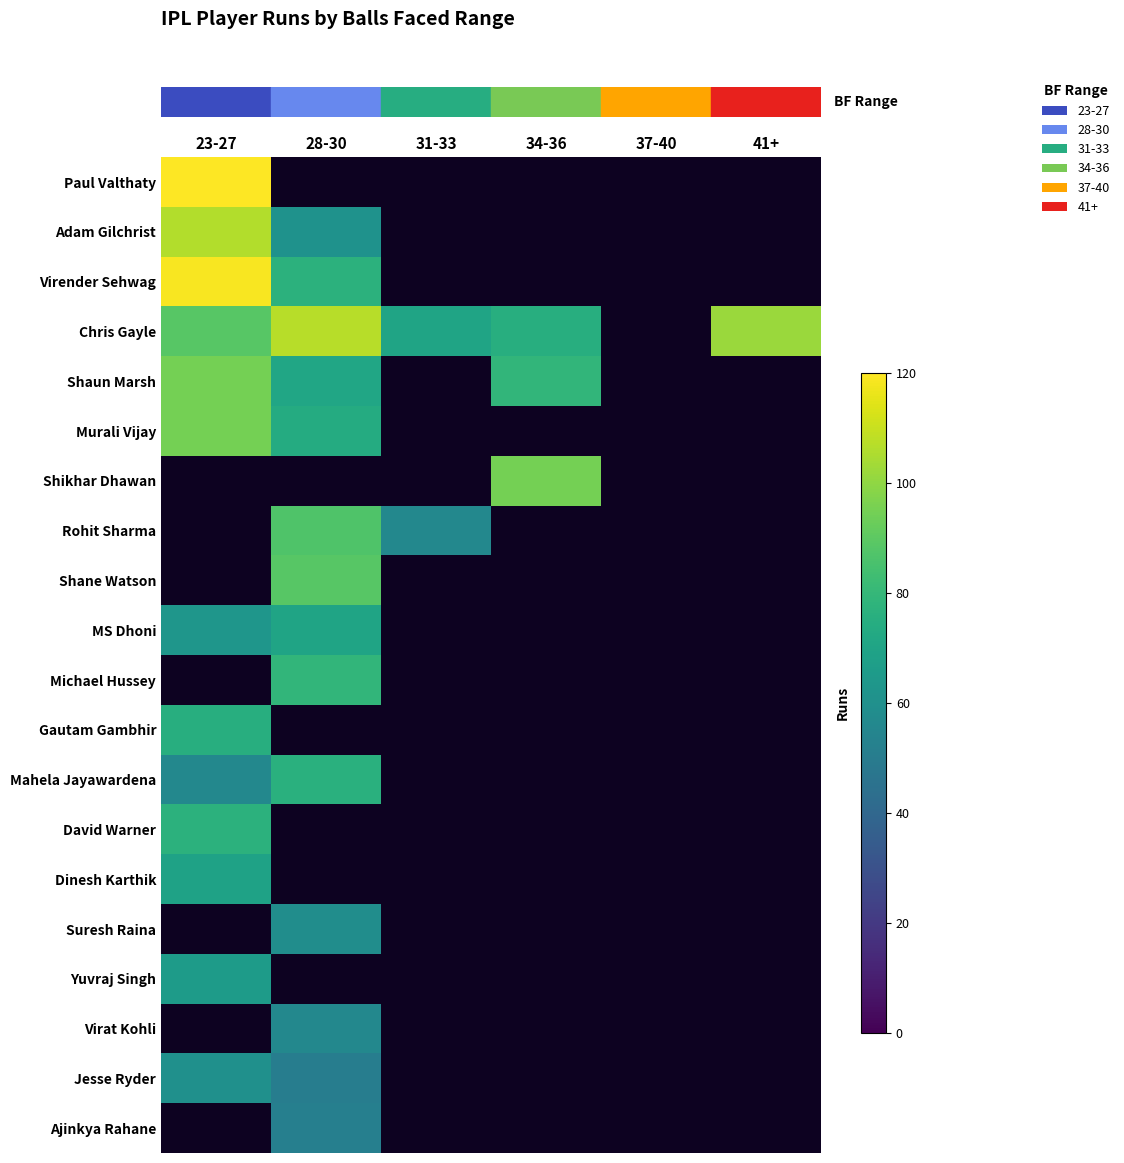

At how many categories does at least one series exceed 79?

4